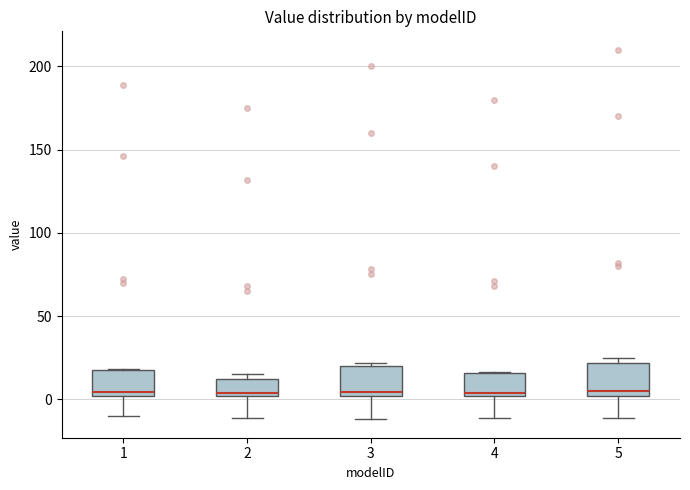

Reading left to right, transcribe this box plot: for each box, give where its median line is, the range the box spans, and where its two whiskers end, as read against the y-axis. The values are not printed on the chart, so give them approximately, as read against the axis.

1: median 5, box 0 to 20, whiskers -10 to 20
2: median 5, box 0 to 10, whiskers -10 to 15
3: median 5, box 0 to 20, whiskers -10 to 20 (just above the box's upper edge)
4: median 5, box 0 to 15, whiskers -10 to 15
5: median 5, box 0 to 20, whiskers -10 to 25